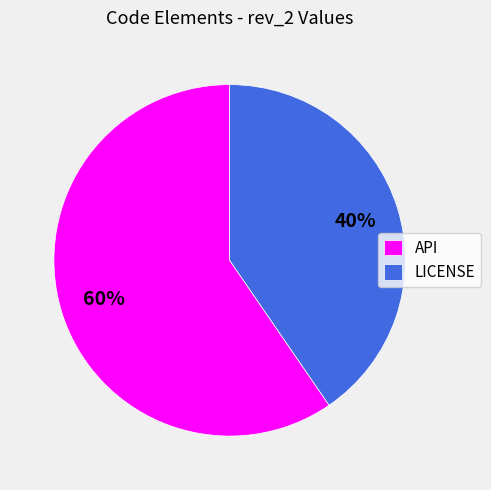

Is it true that LICENSE is 33% of the pie?

False